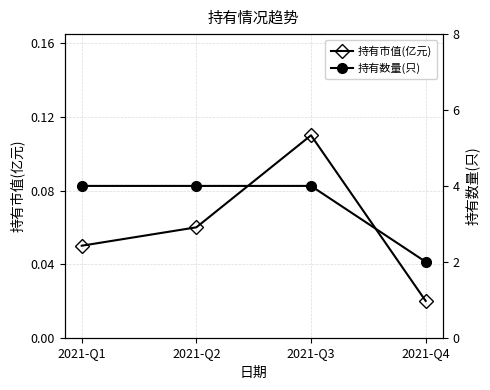

What is the spread (max minus min) of values at 2021-Q1?

4.0